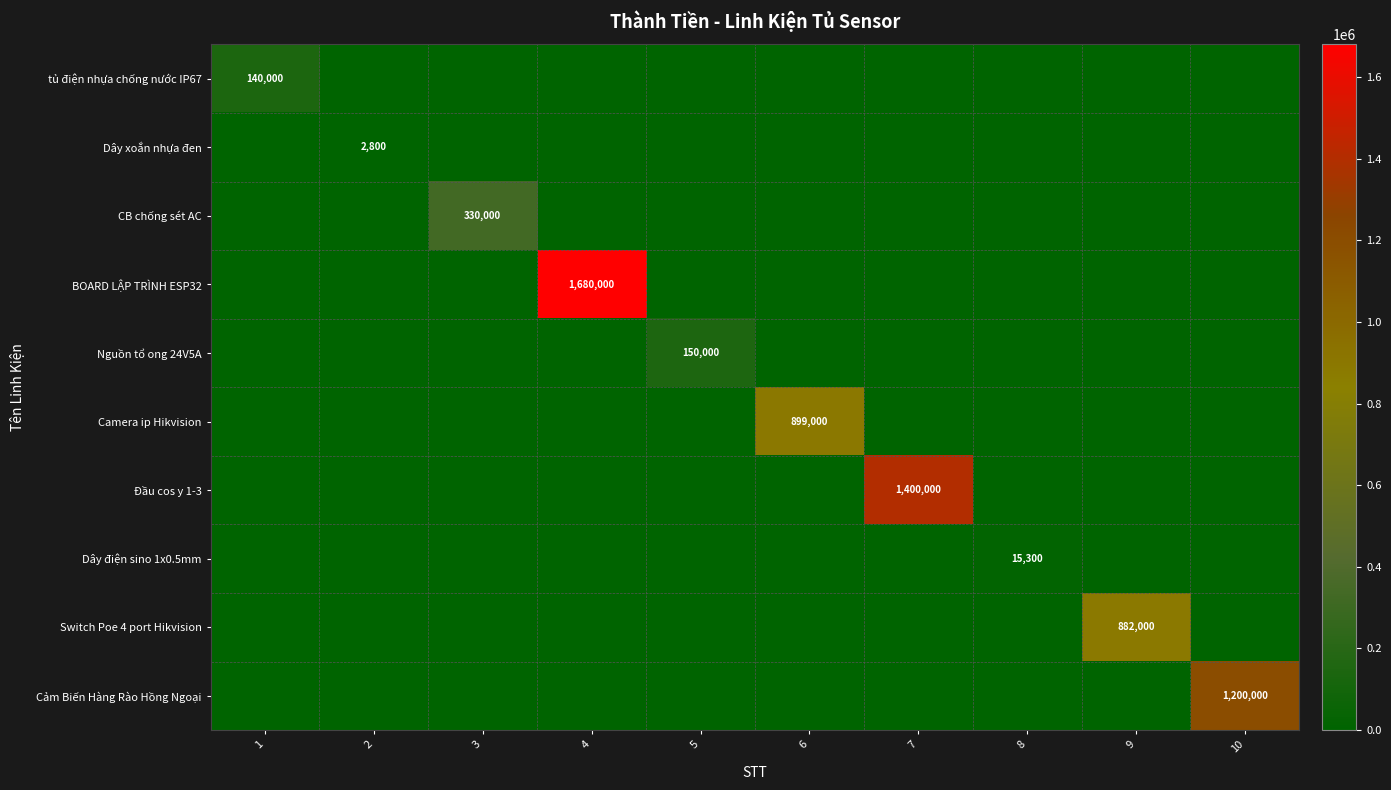

The value of BOARD LẬP TRÌNH ESP32 at 4 is 1680000. True or false?

True